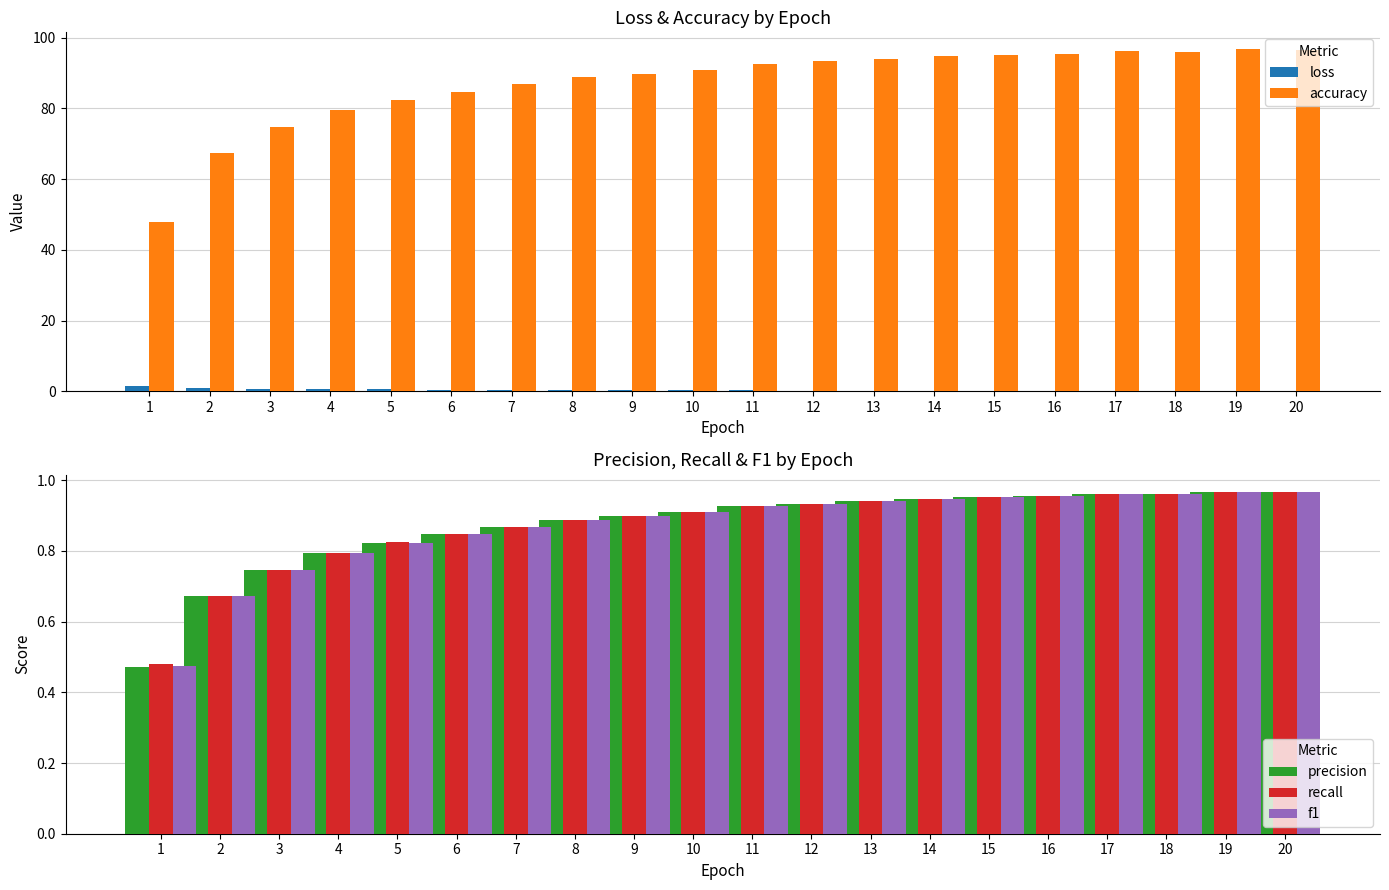

What is the difference between the precision values at 8 and 5?

0.1